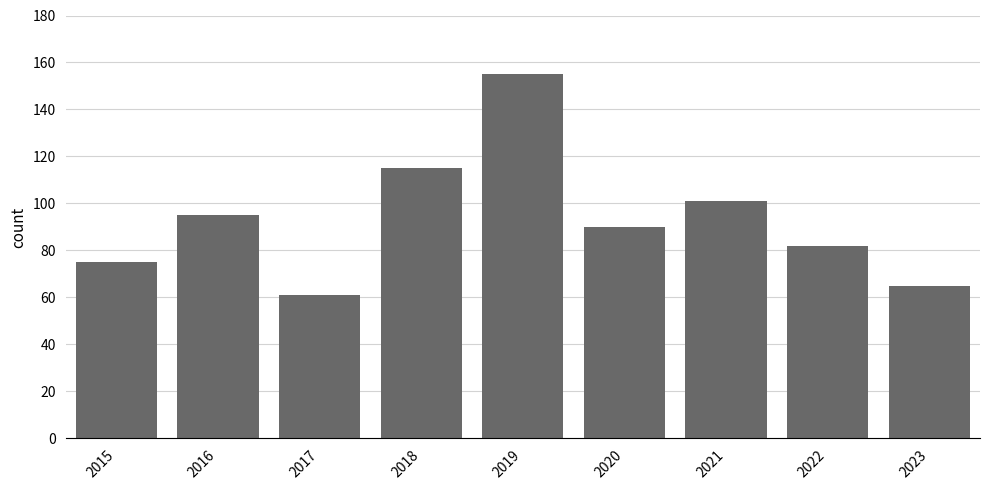

What value does the data have at 2018, to the nearest 10?

120